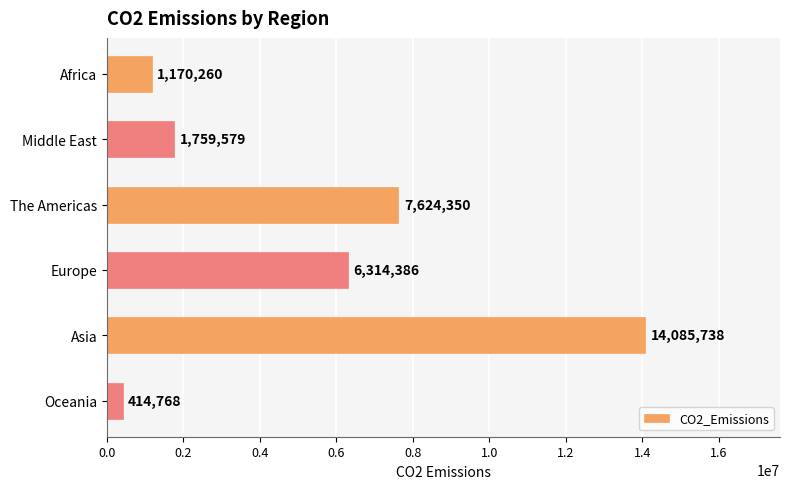

How many series are shown in this chart?

1